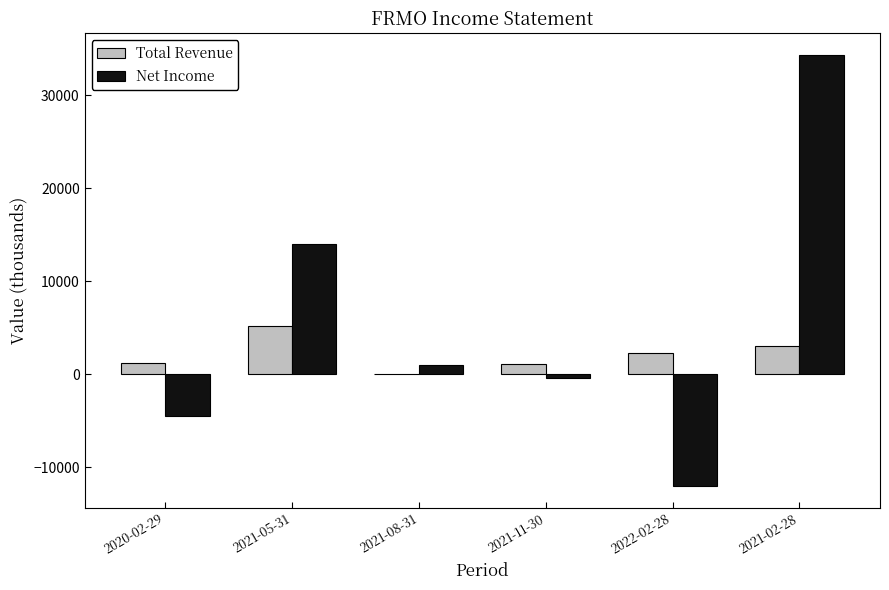

What is the sum of all Total Revenue values?

12800